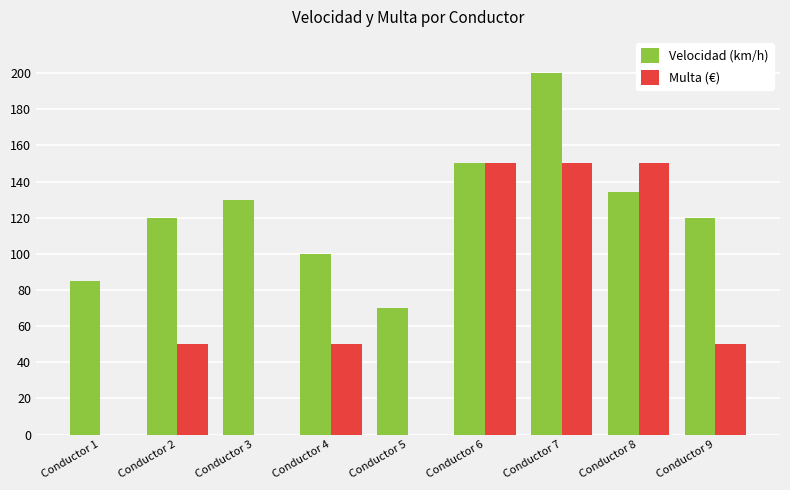

Is it true that Velocidad (km/h) equals 55 at Conductor 8?

False